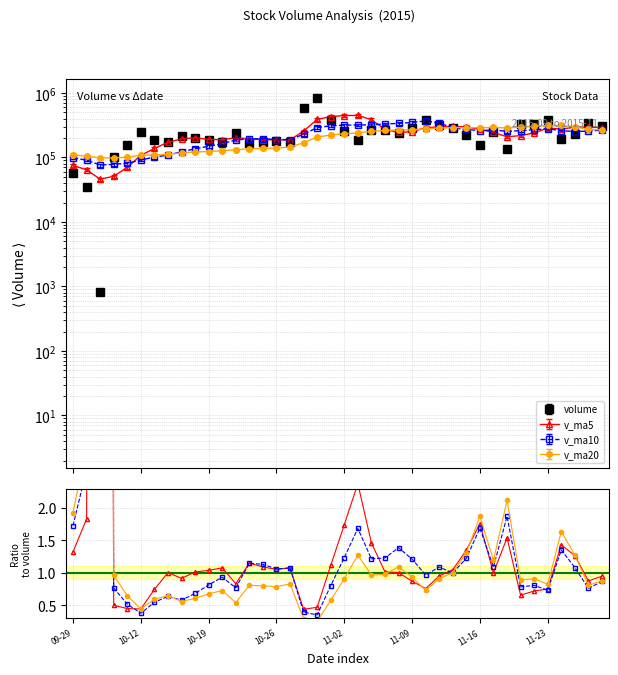

What is the average value of the volume series?

245996.9